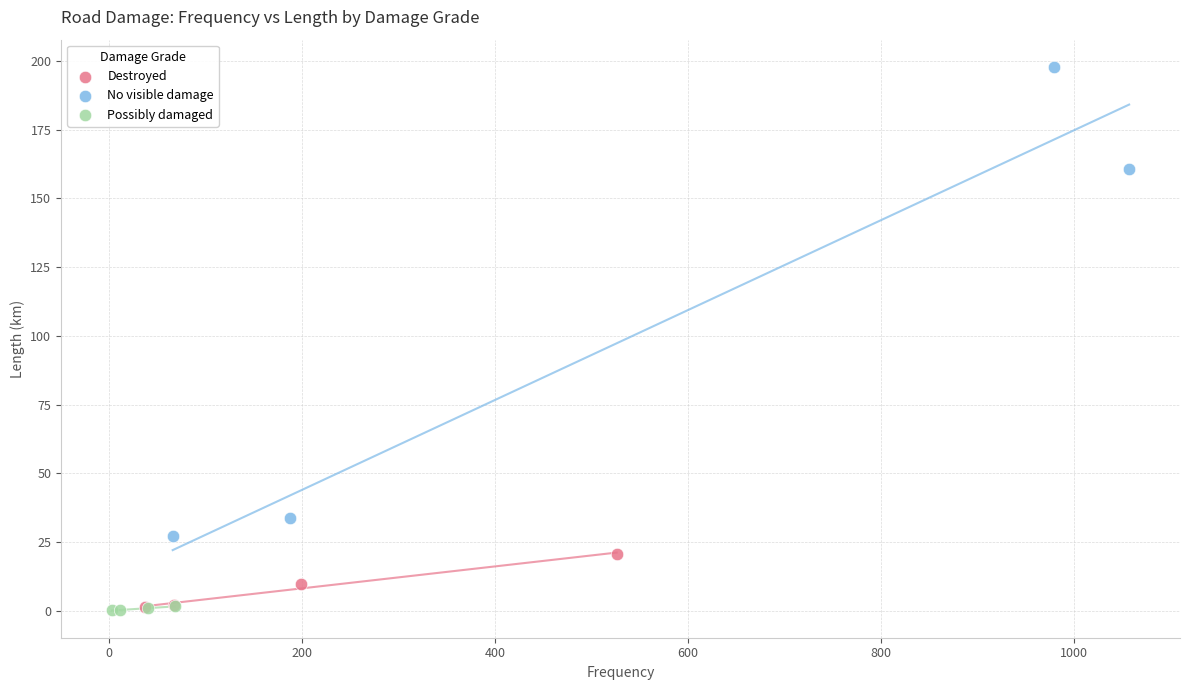

Which series has the widest spread of Y values?

No visible damage